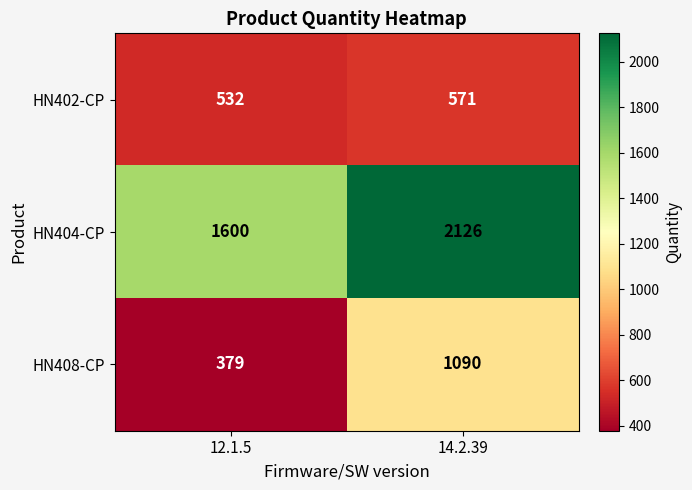

The value of HN408-CP at 14.2.39 is 1090. True or false?

True